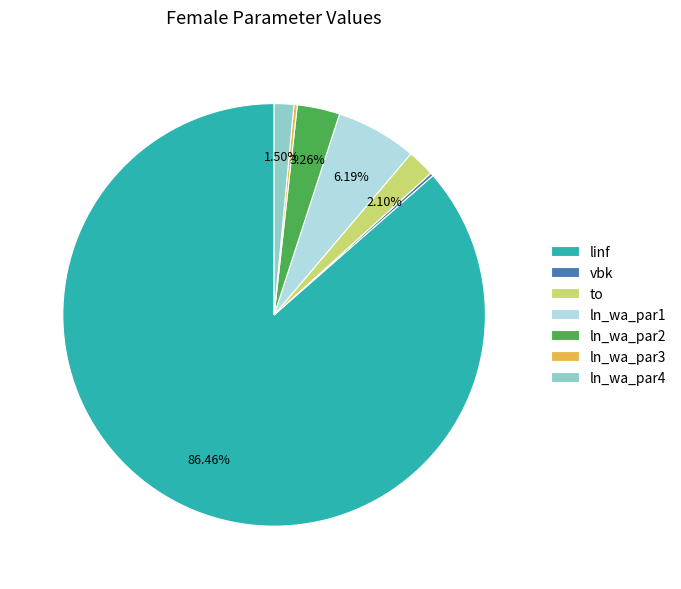

Approximately how many times larger is the value at ln_wa_par1 compared to ln_wa_par4?

4.1